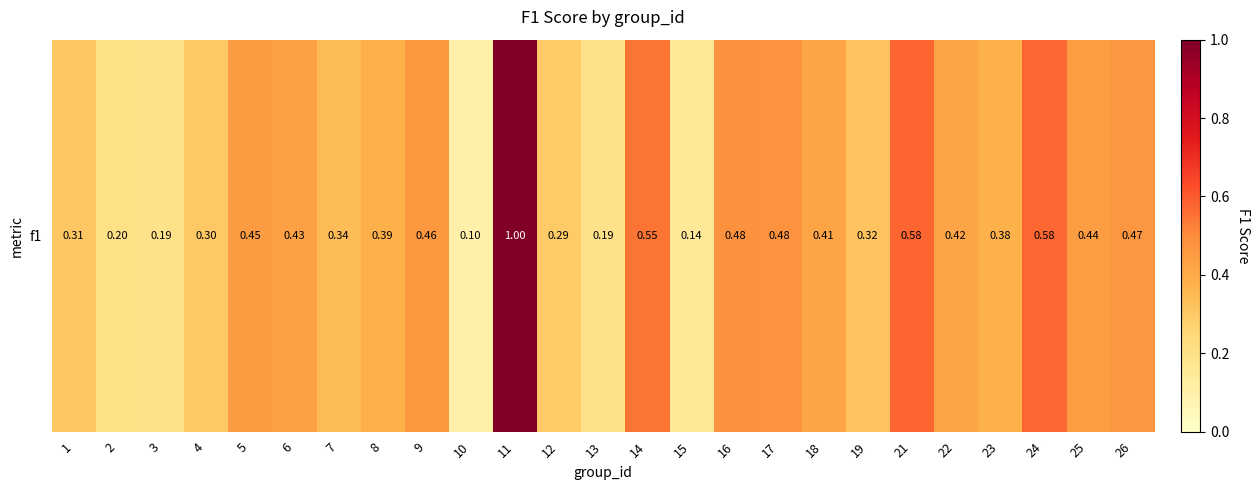

What is the sum of the values at 7 and 23?

0.7